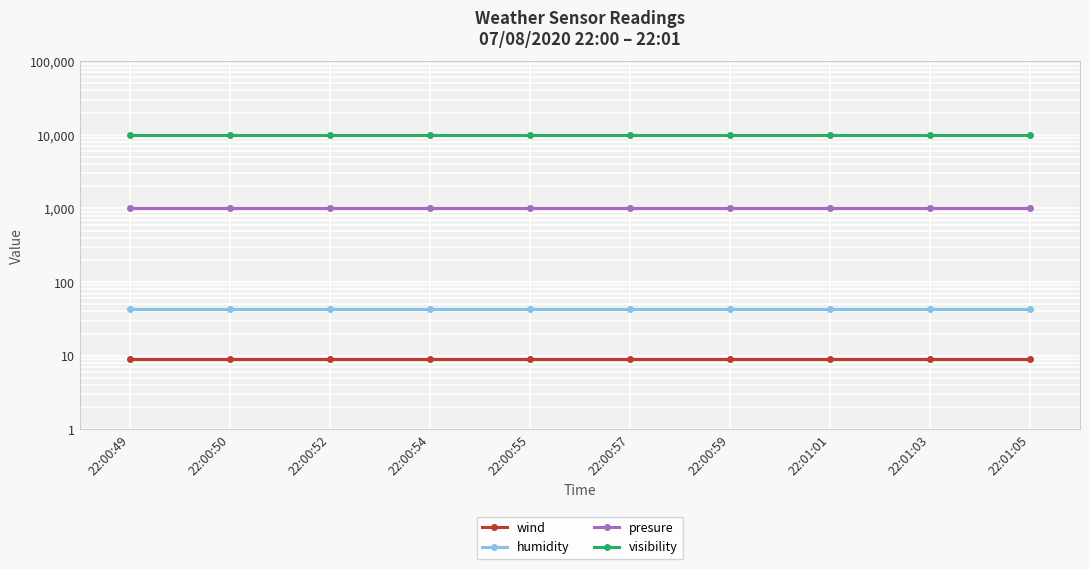

Count the number of categories in the chart.

10